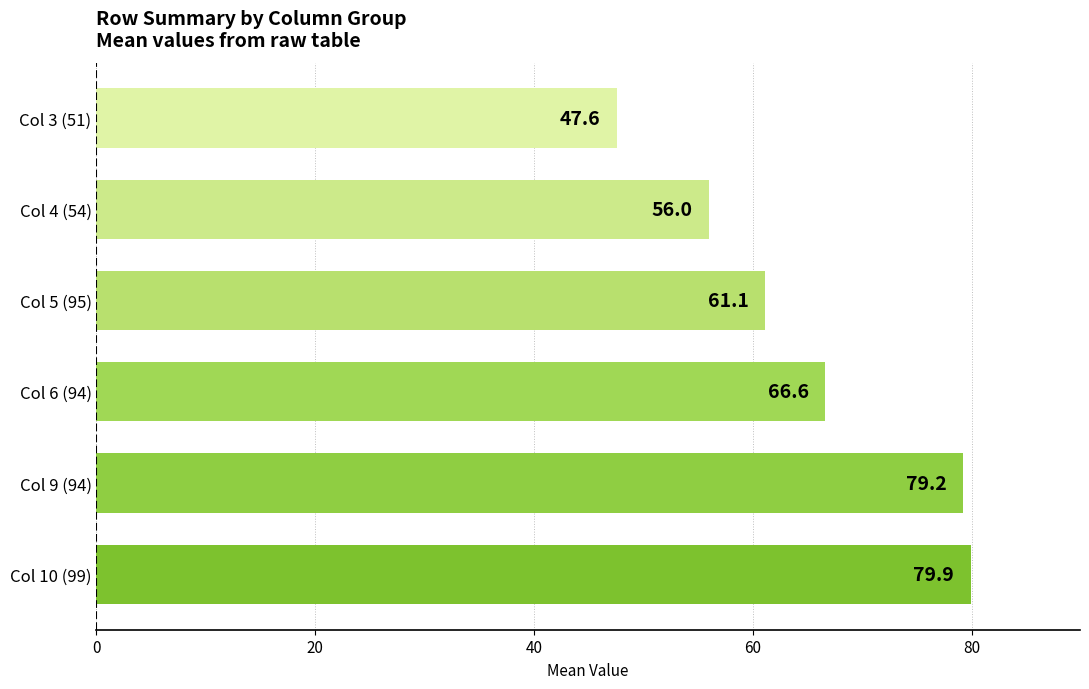

What is the change in value from Col 10 (99) to Col 3 (51)?

-32.3